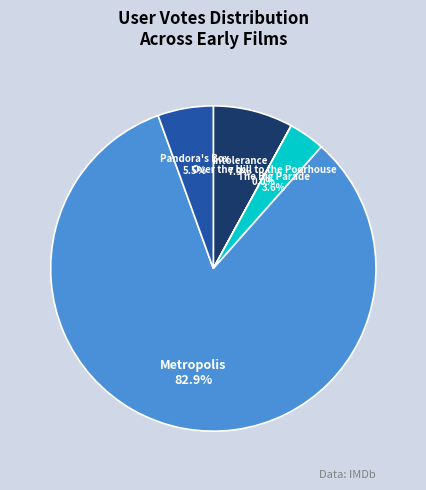

What percentage is the Intolerance slice, to the nearest percent?

8%